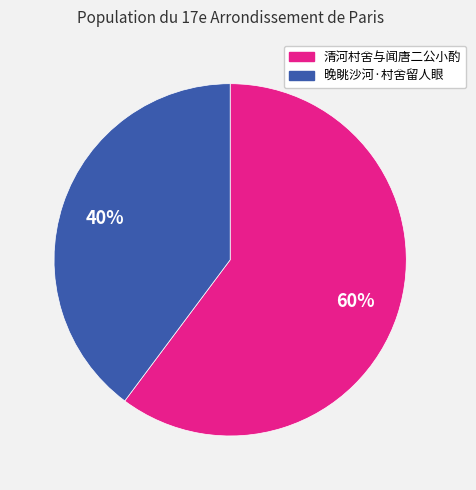

To the nearest percent, what is the average slice percentage?

50%